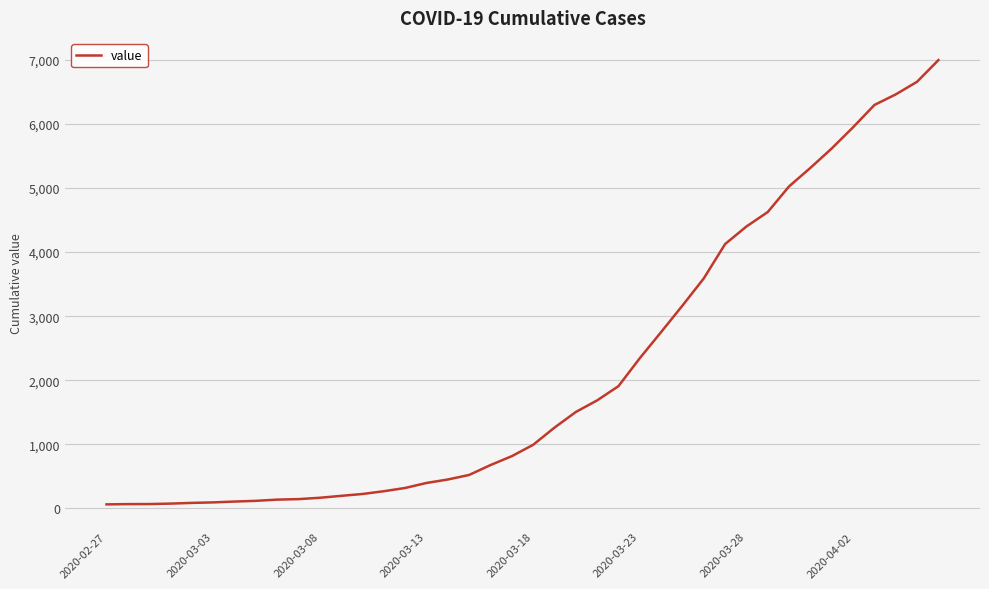

Is this an area chart (filled region under the line)?

No